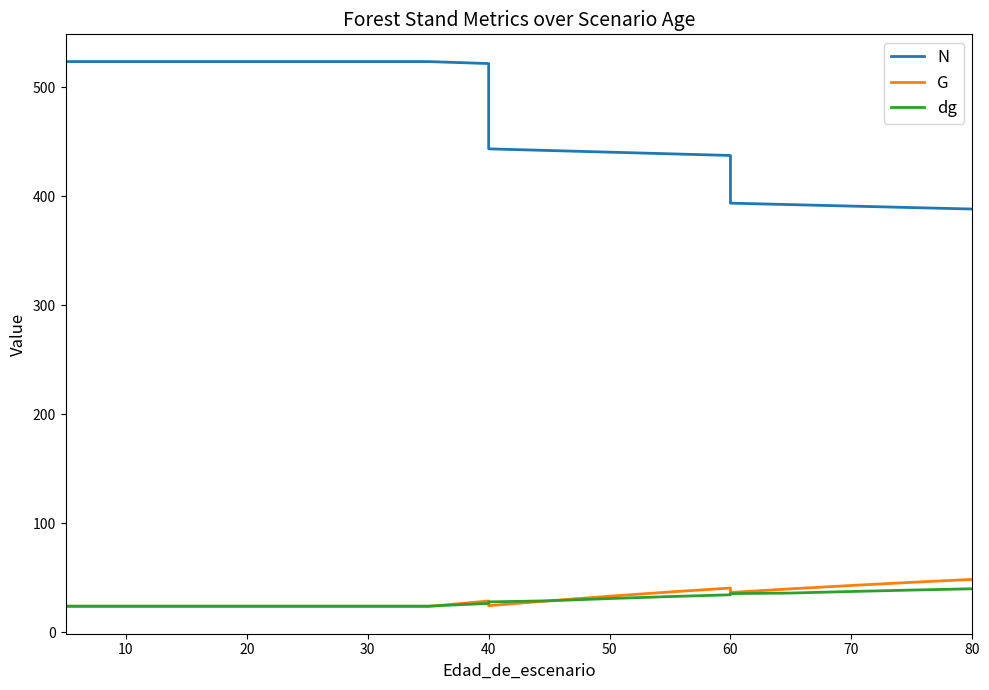

List the series in order of their peak value, highest first.

N, G, dg